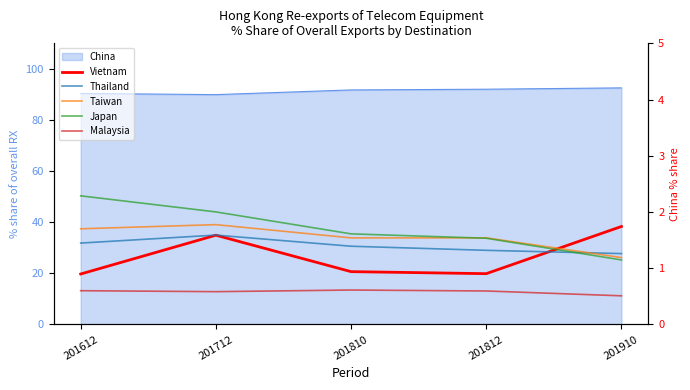

Does the chart display data point markers on the line(s)?

No